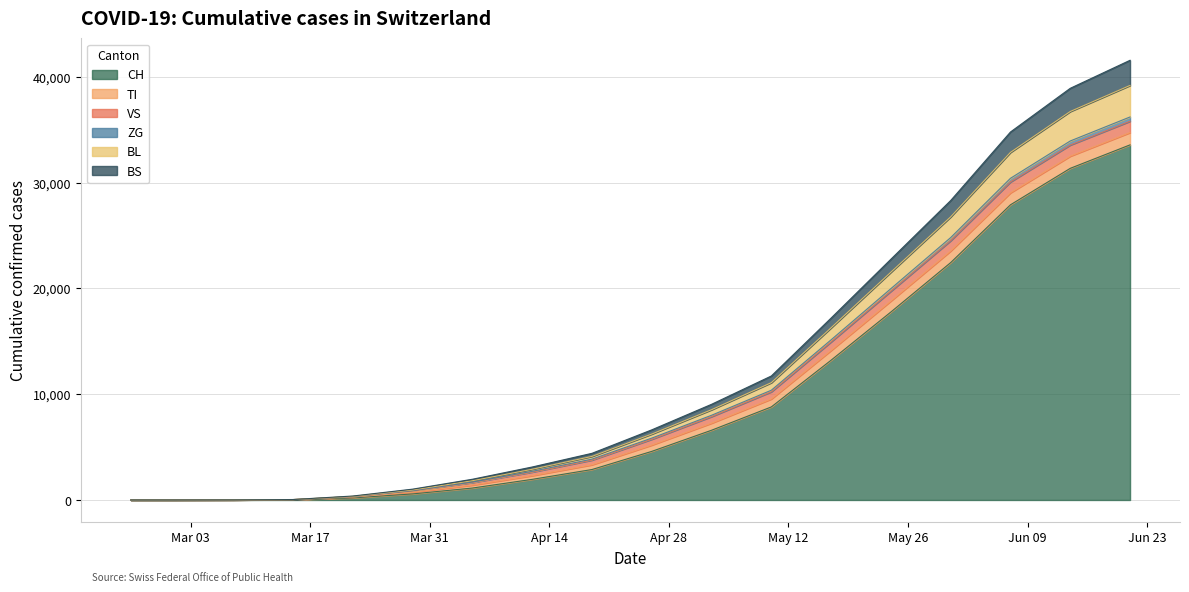

How many values in CH are above zero?

16